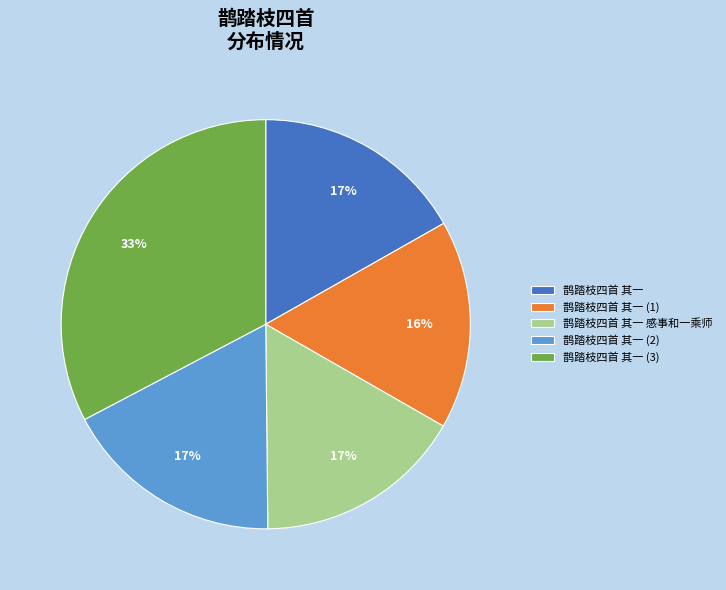

Which category has the biggest portion of the pie?

鹊踏枝四首 其一 (3)